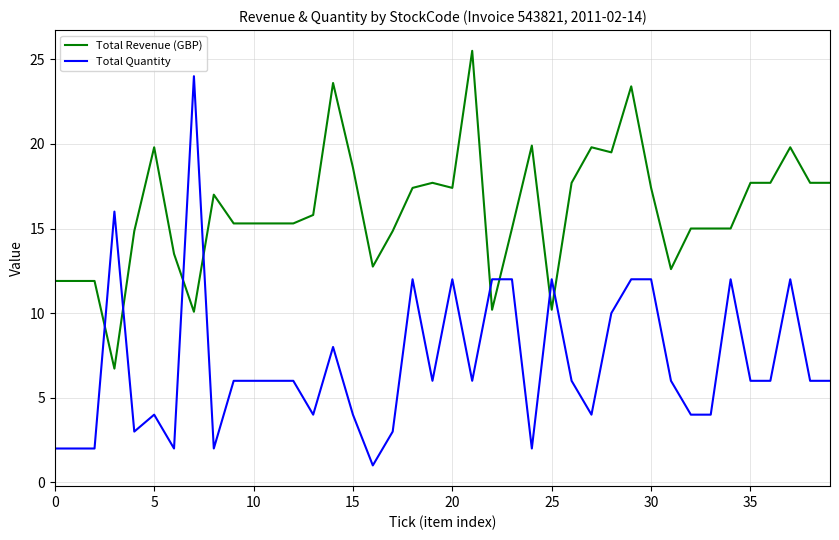

What is the greatest value displayed?

25.5